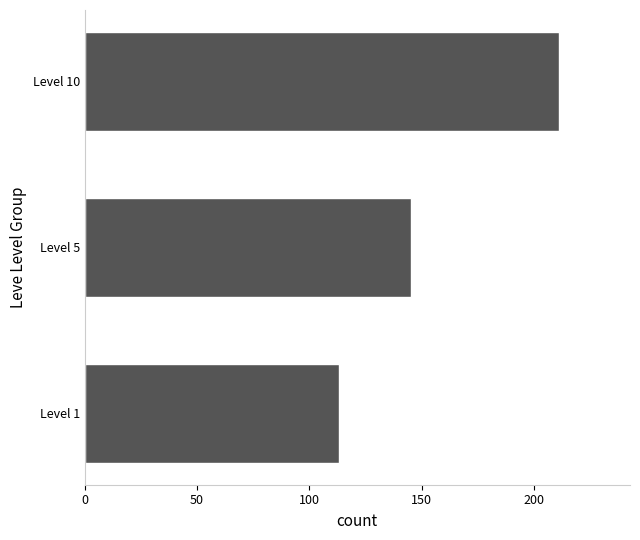

Rank the categories by value from highest to lowest.

Level 10, Level 5, Level 1